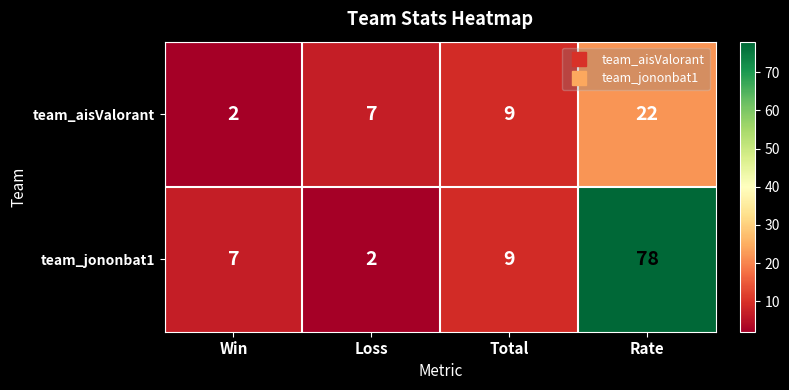

Count the number of categories in the chart.

4